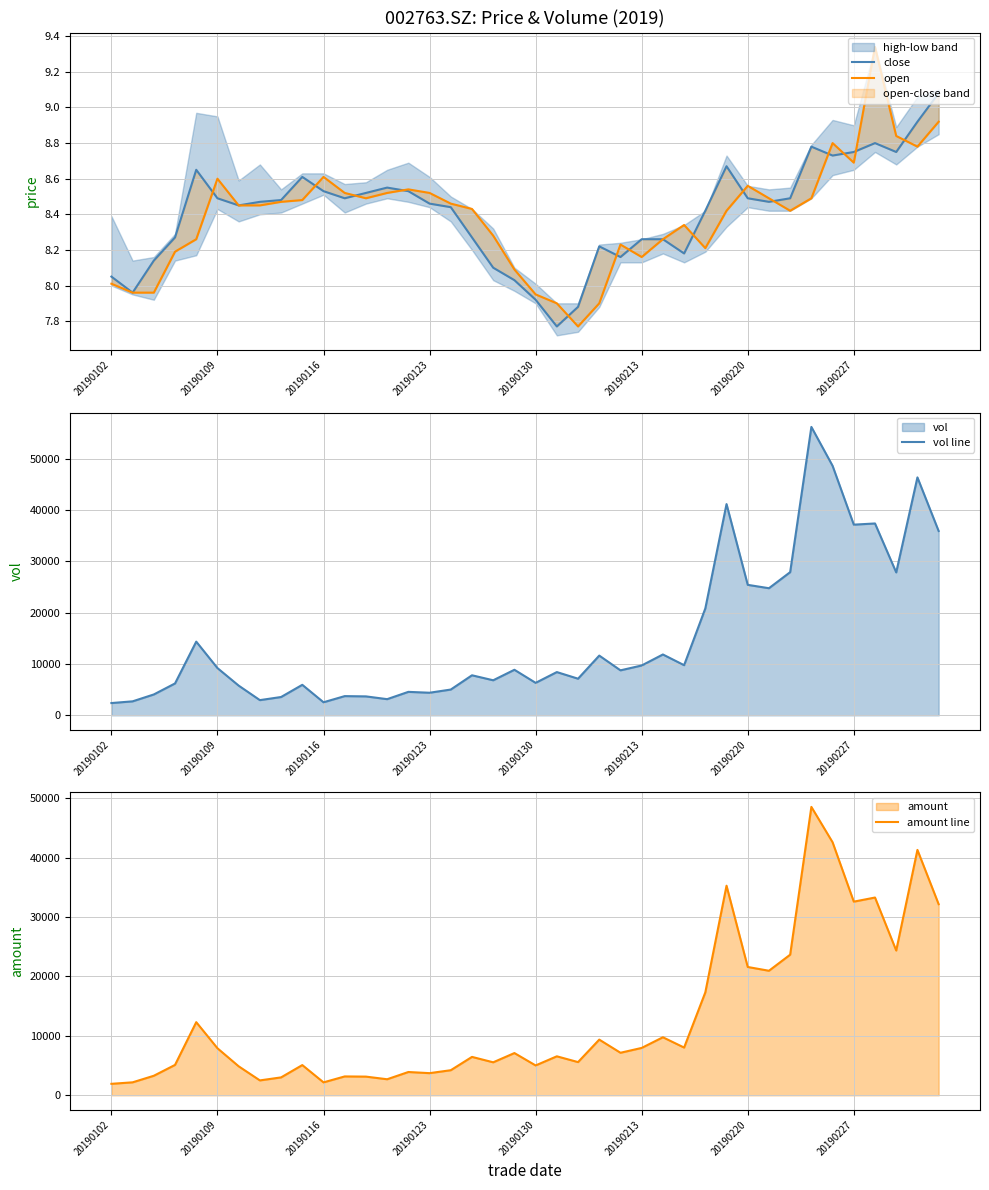

The vol line series shows 3894.3 at 20190130. True or false?

False